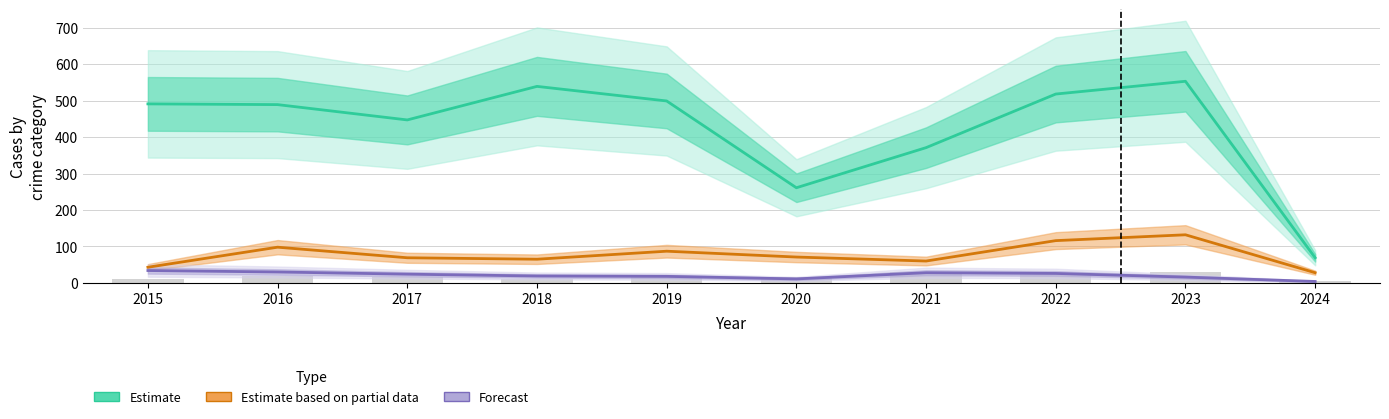

What is the difference between the maximum and minimum values in the Forecast series?

30